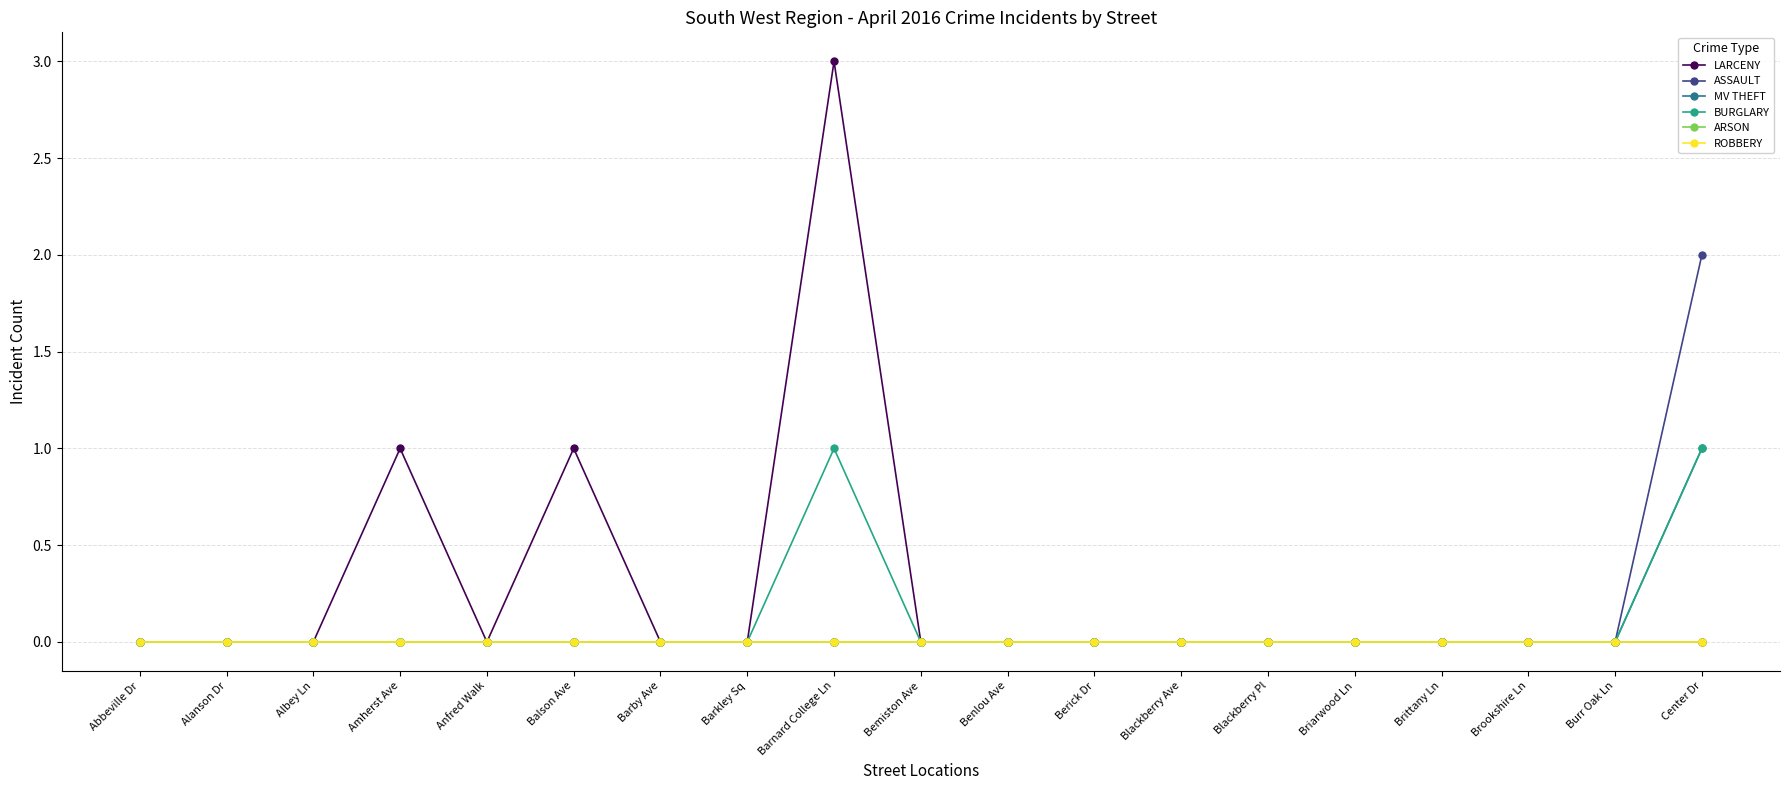

Reading right to left, what are all the values shown in this chart?

LARCENY: 0	0	0	0	0	0	0	0	0	0	3	0	0	1	0	1	0	0	0
ASSAULT: 2	0	0	0	0	0	0	0	0	0	0	0	0	0	0	0	0	0	0
MV THEFT: 1	0	0	0	0	0	0	0	0	0	0	0	0	0	0	0	0	0	0
BURGLARY: 1	0	0	0	0	0	0	0	0	0	1	0	0	0	0	0	0	0	0
ARSON: 0	0	0	0	0	0	0	0	0	0	0	0	0	0	0	0	0	0	0
ROBBERY: 0	0	0	0	0	0	0	0	0	0	0	0	0	0	0	0	0	0	0